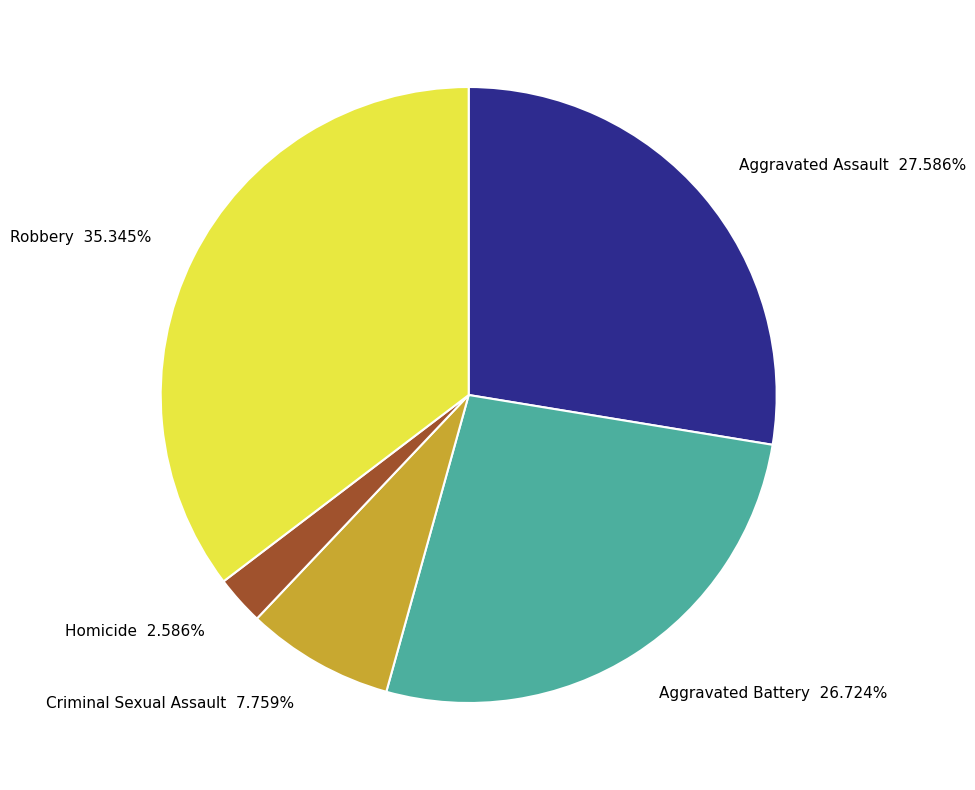

How much of the chart is everything except Aggravated Assault?

72.4%